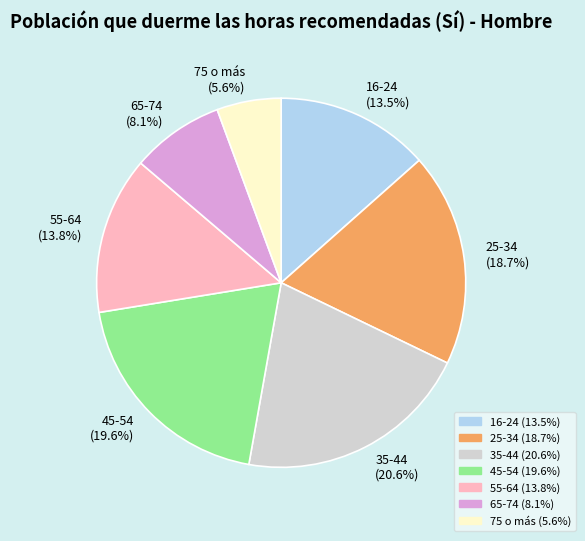

Does 65-74 represent more than half of the total?

No